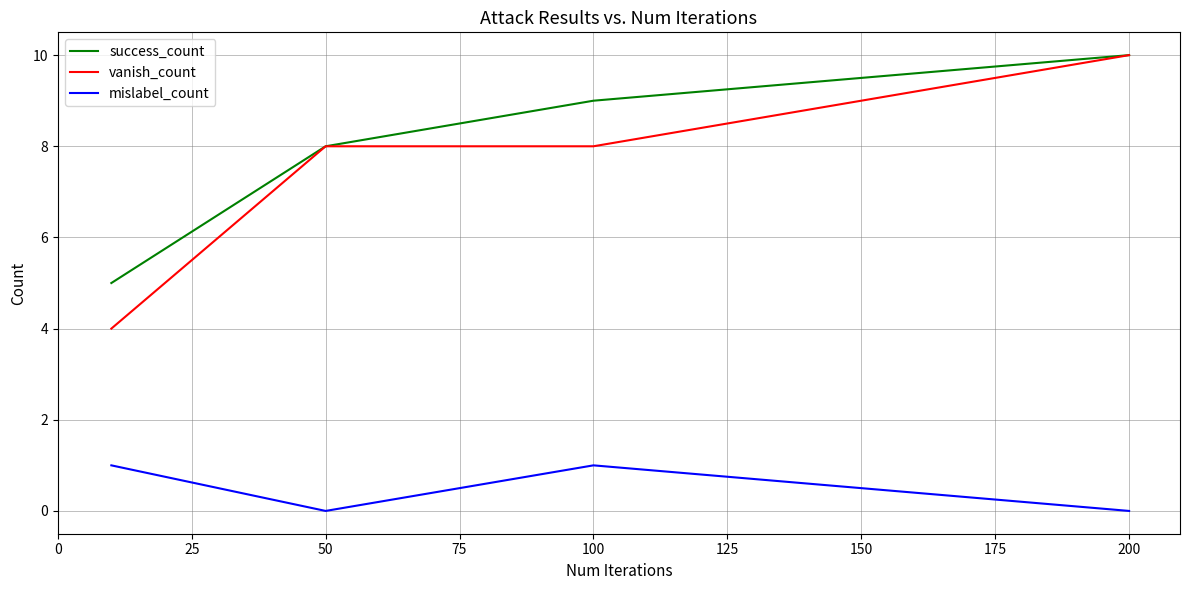

What are all the series names shown in the legend?

success_count, vanish_count, mislabel_count